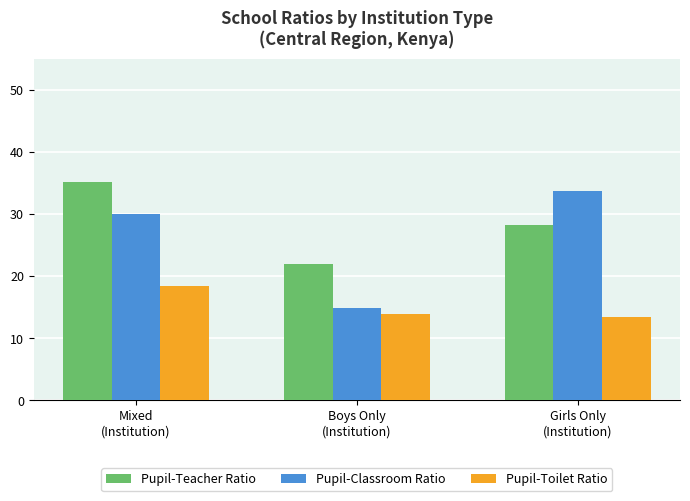

Are the bars horizontal?

No